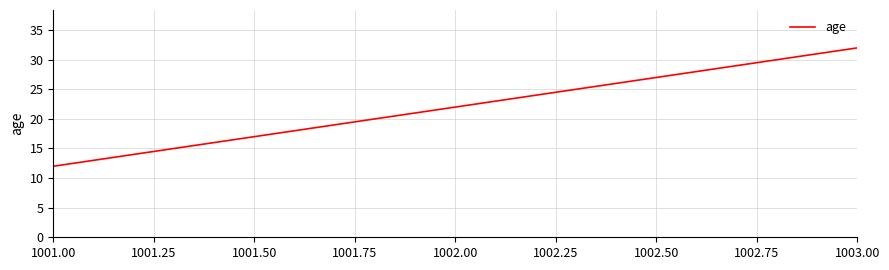

List the labels in order of value, largest first.

1003.00, 1002.00, 1001.00